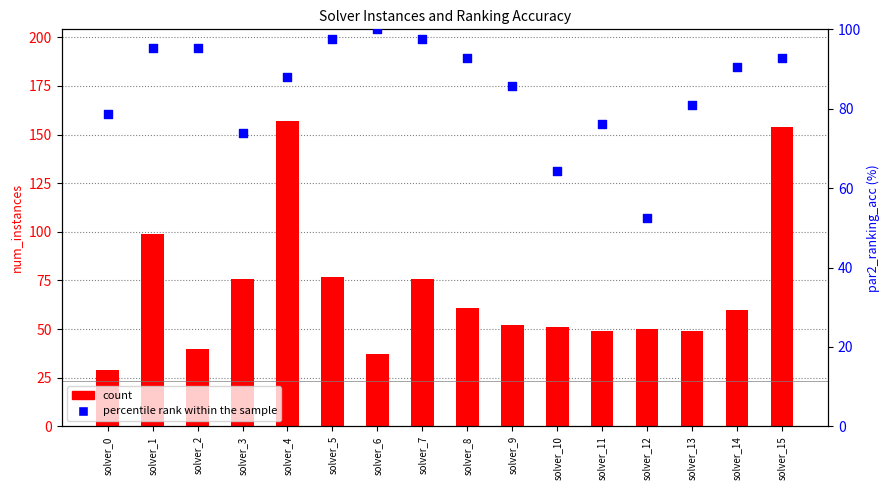

What is the total value across all series at solver_6?

137.0